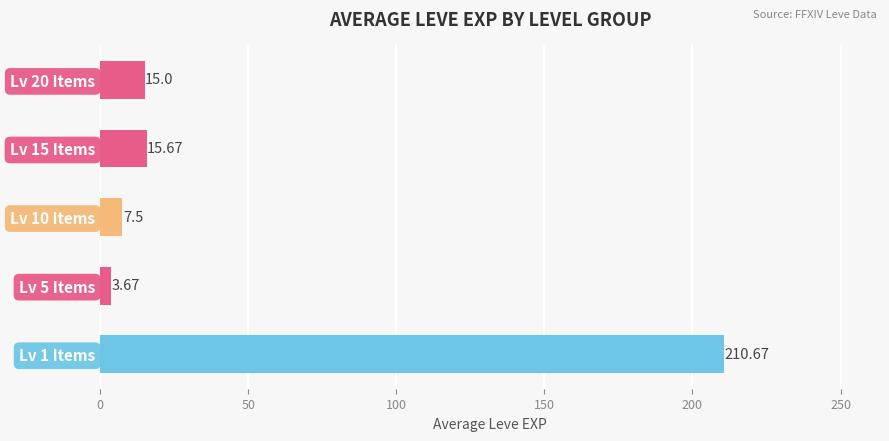

What is the sum of the values at Lv 15 Items and Lv 10 Items?

23.2